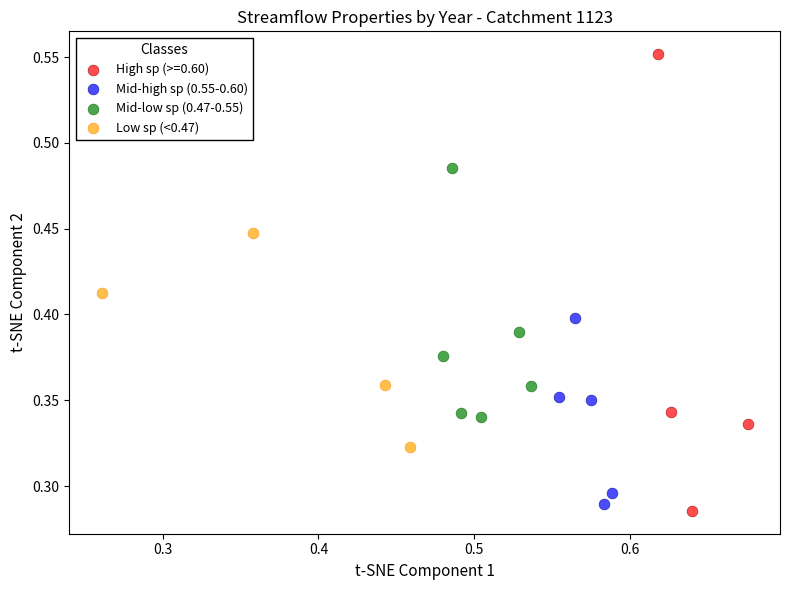

What are all the series names shown in the legend?

High sp (>=0.60), Mid-high sp (0.55-0.60), Mid-low sp (0.47-0.55), Low sp (<0.47)